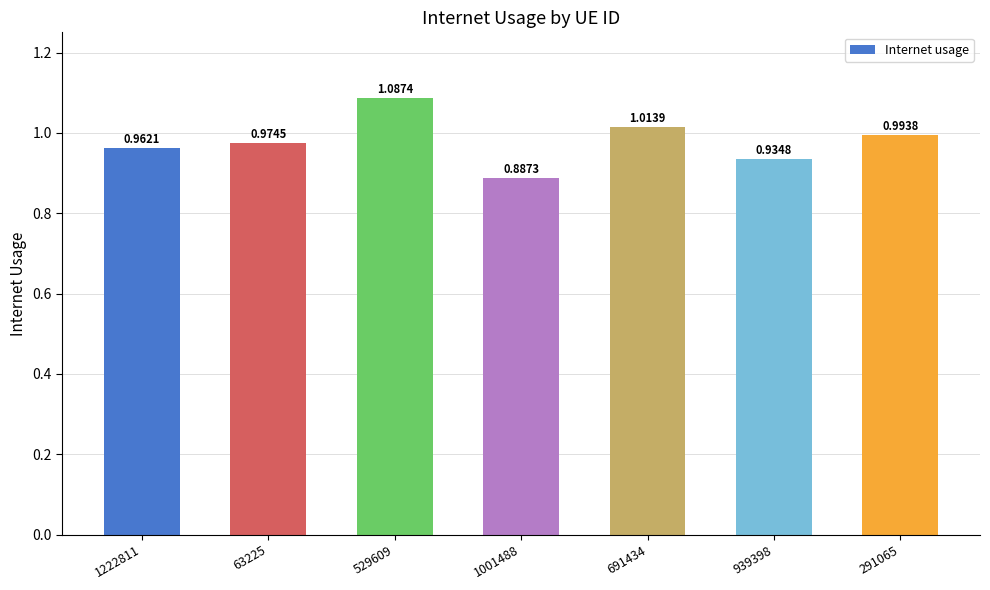

Between 1001488 and 63225, which is larger?

63225